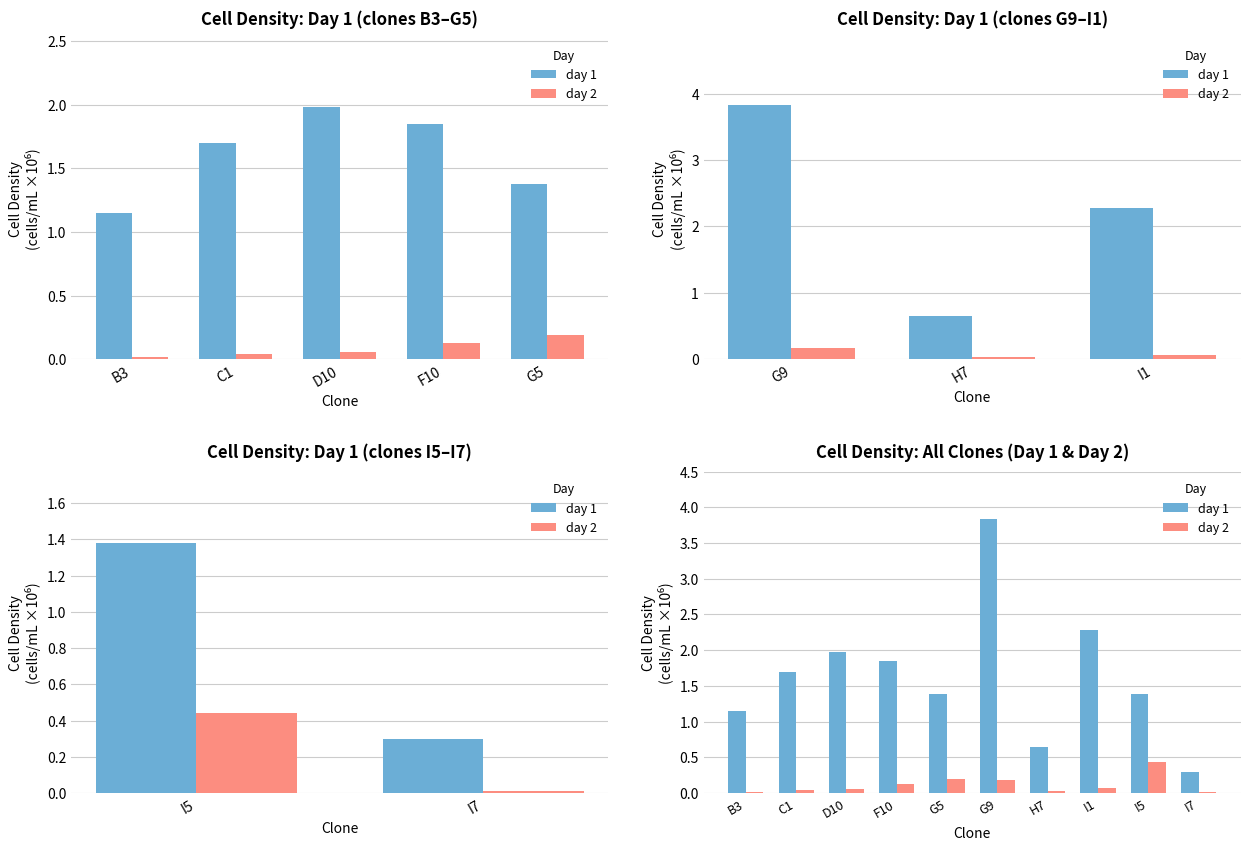

What is the sum of all day 2 values?

1.2